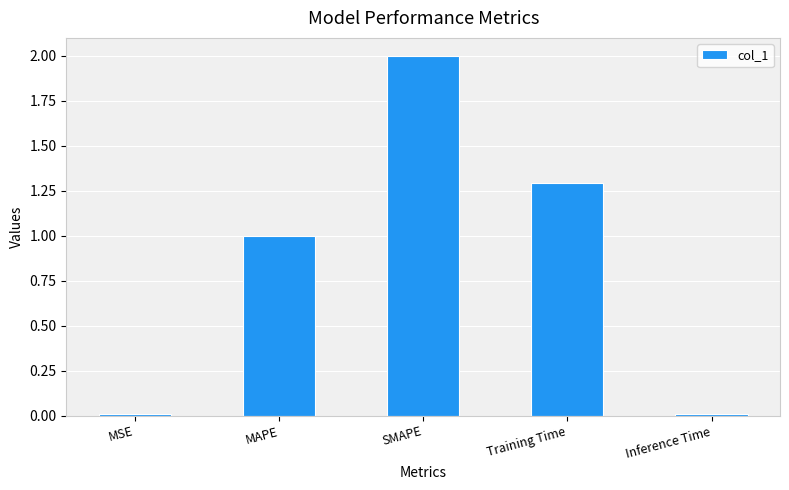

What is the value of the 3rd bar from the left?

2.0